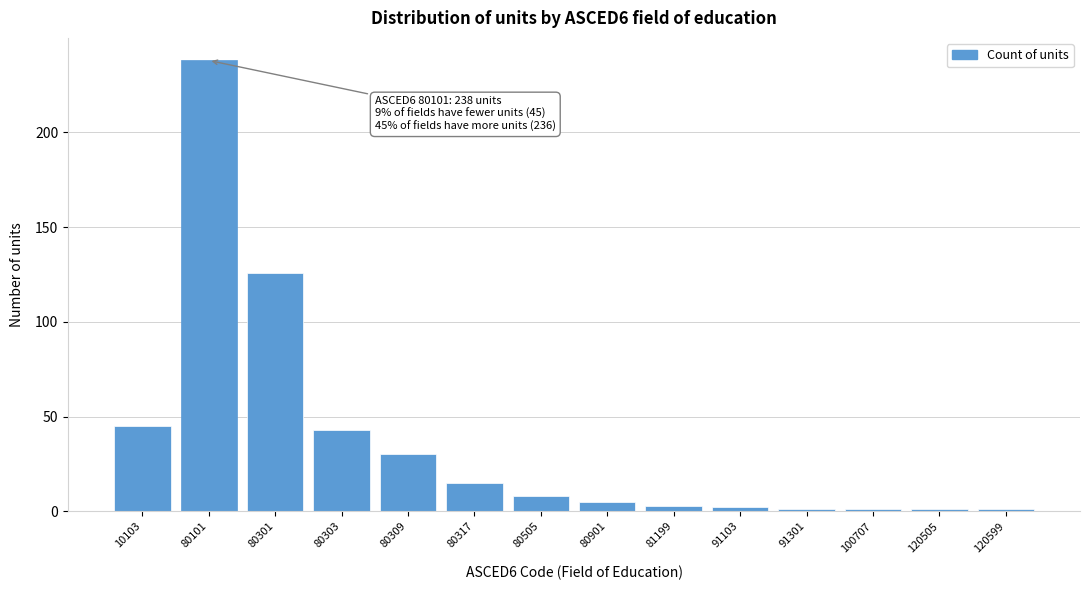

Reading left to right, transcribe all the data shown in this chart.

10103=45	80101=238	80301=126	80303=43	80309=30	80317=15	80505=8	80901=5	81199=3	91103=2	91301=1	100707=1	120505=1	120599=1